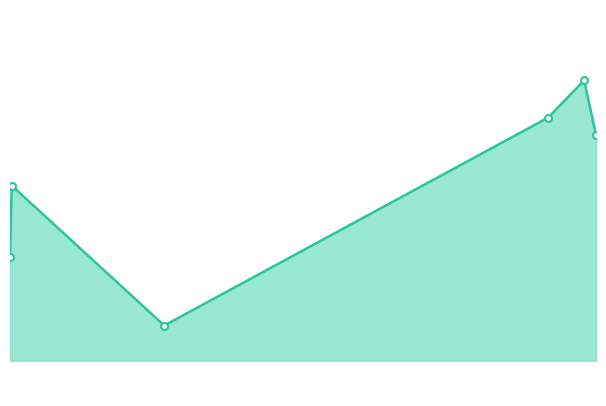

Does the chart have visible grid lines?

No